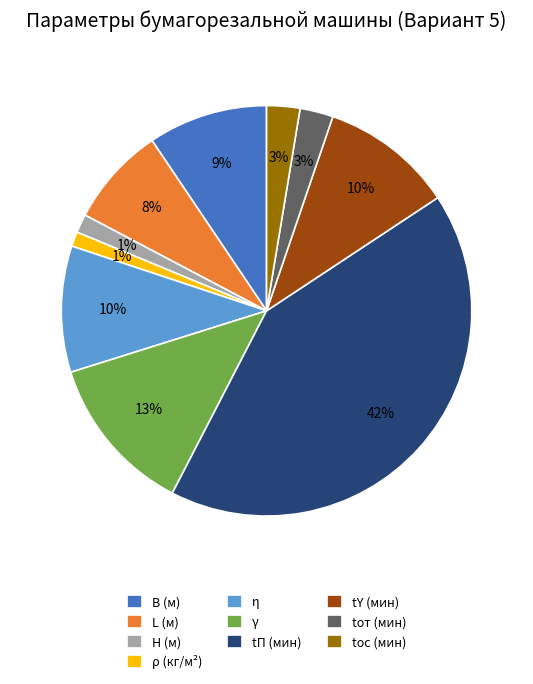

To the nearest percent, what is the difference between the largest and smallest slice percentages?

41%